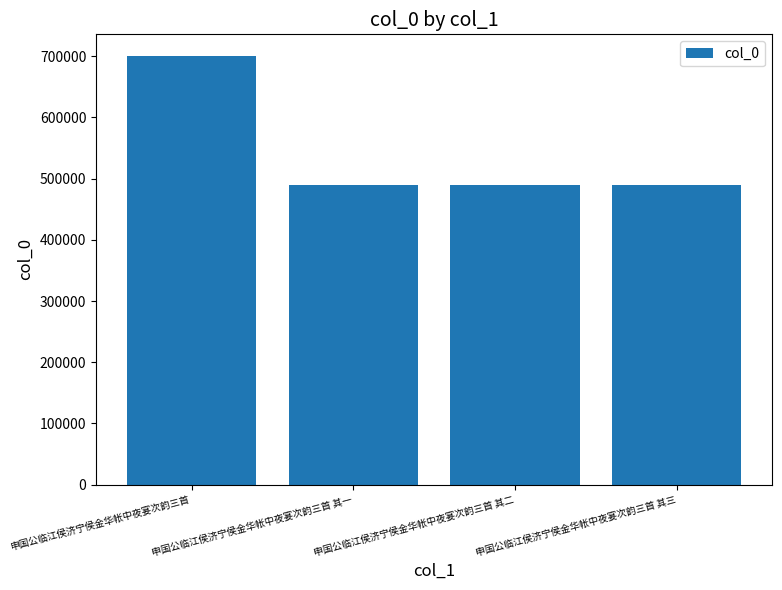

What is the label of the 2nd bar from the left?

申国公临江侯济宁侯金华帐中夜宴次韵三首 其一